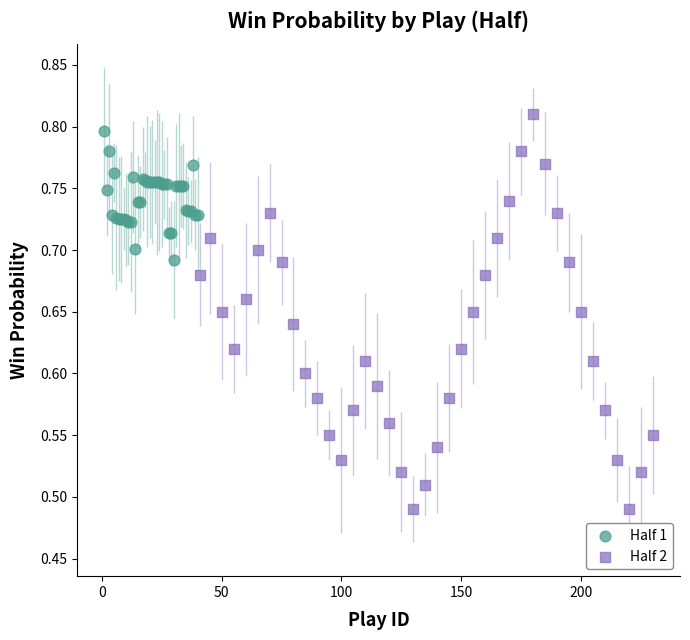

Which series reaches the minimum Y coordinate?

Half 2